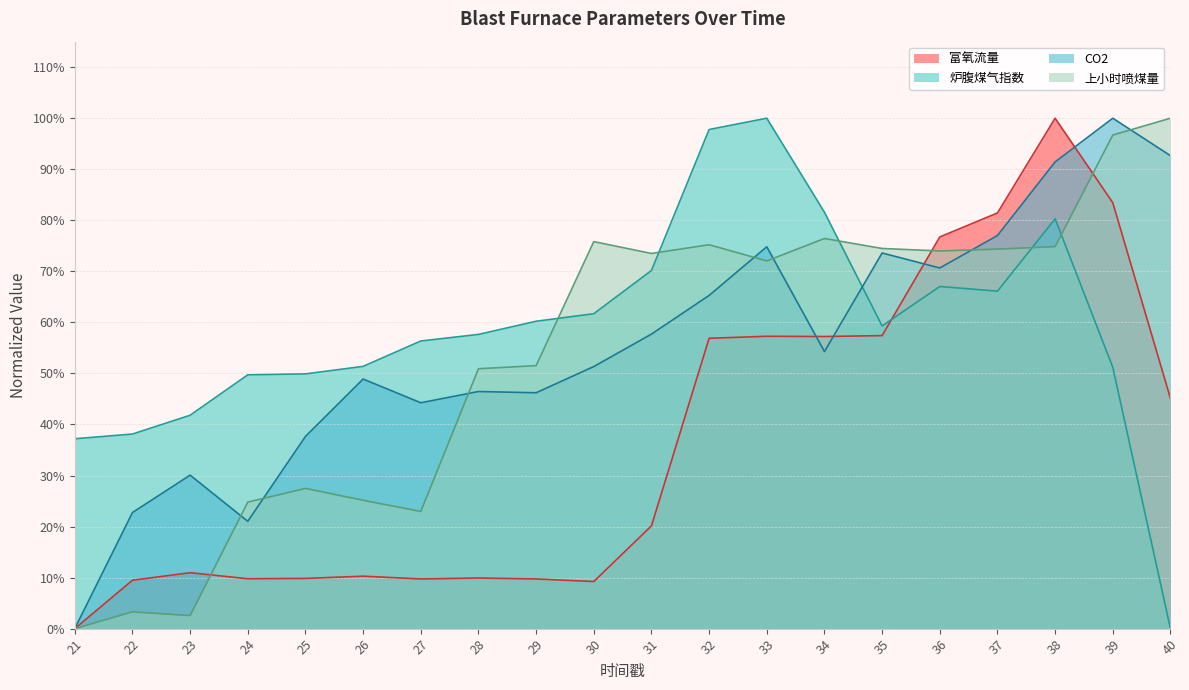

Rank the series at 38 from highest to lowest value.

富氧流量, CO2, 炉腹煤气指数, 上小时喷煤量